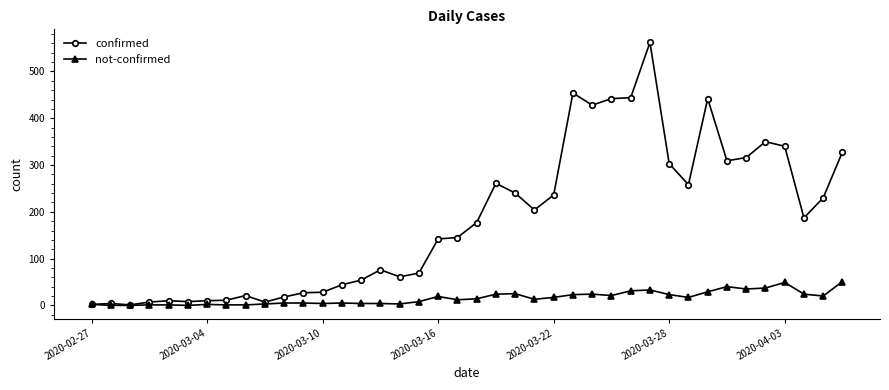

Which series has the widest spread of values?

confirmed